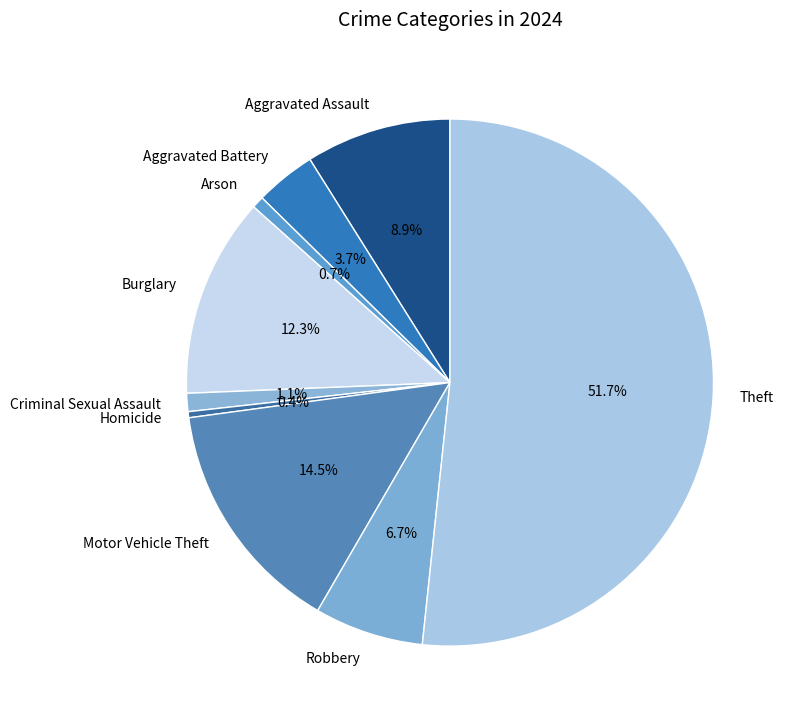

Does Burglary represent more than half of the total?

No